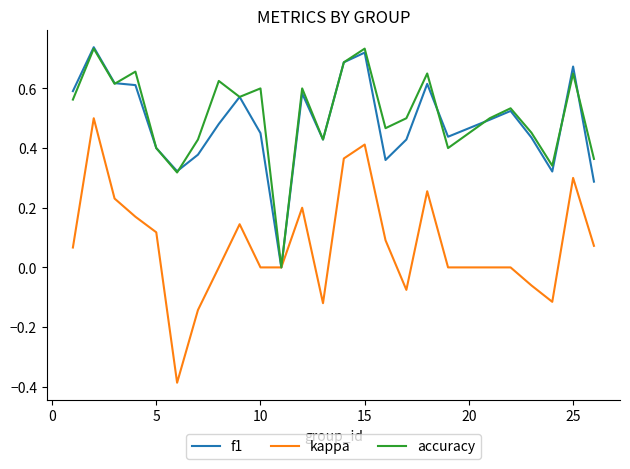

Which series has the largest range (max minus min)?

kappa